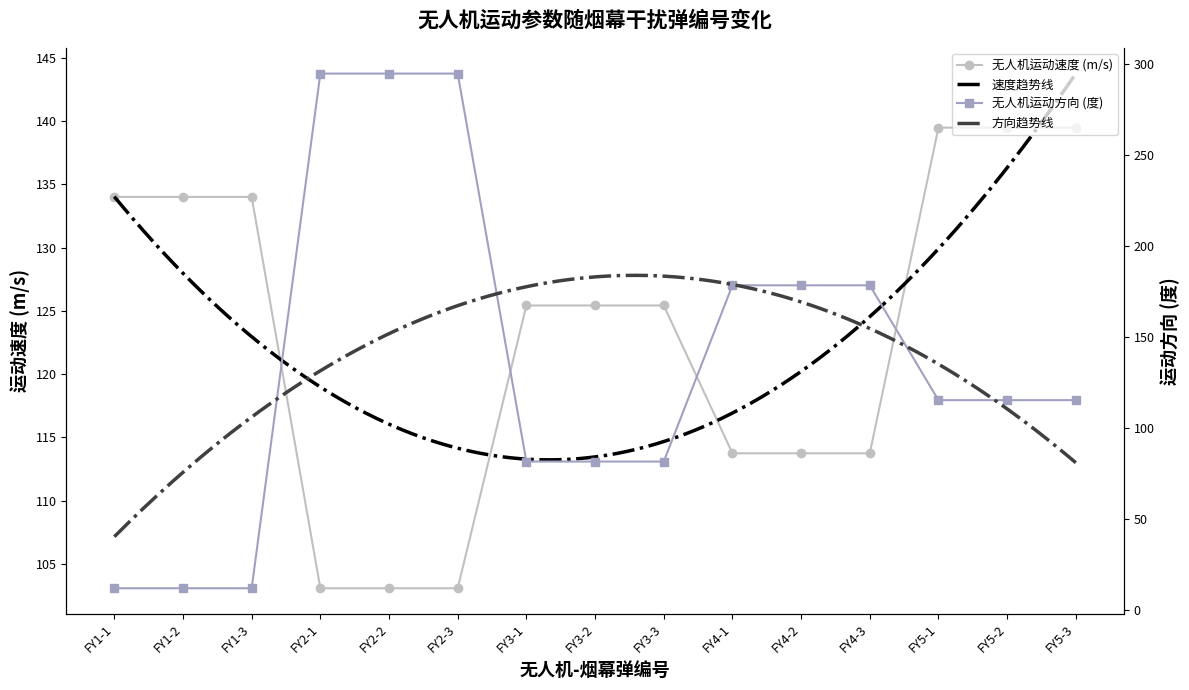

Is it true that 无人机运动速度 (m/s) equals 150.3 at FY2-2?

False